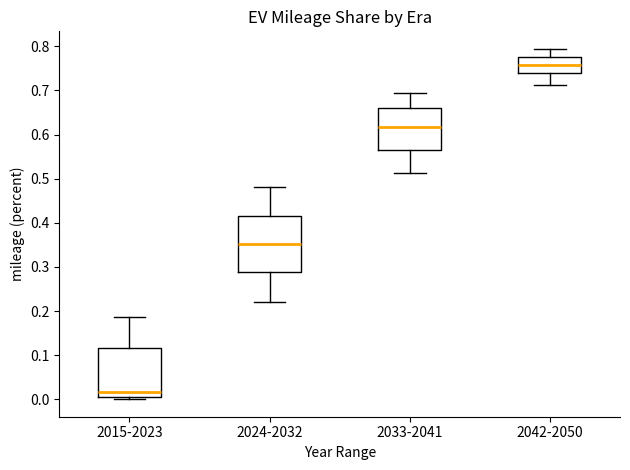

Which box's median line is the highest?

2042-2050